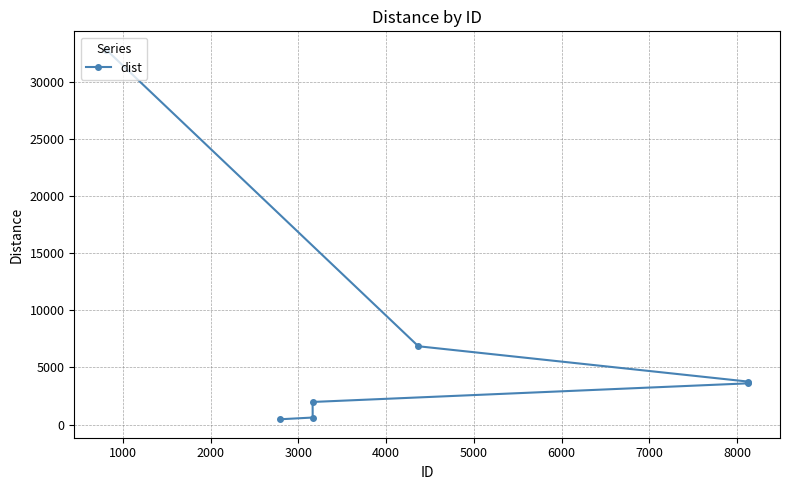

What is the value of the 3rd point from the left?

1984.8